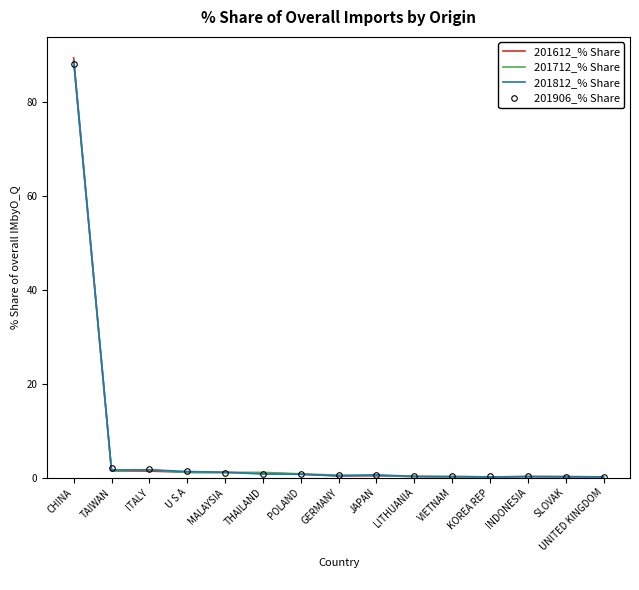

What is the highest value of the 201812_% Share series?

88.9